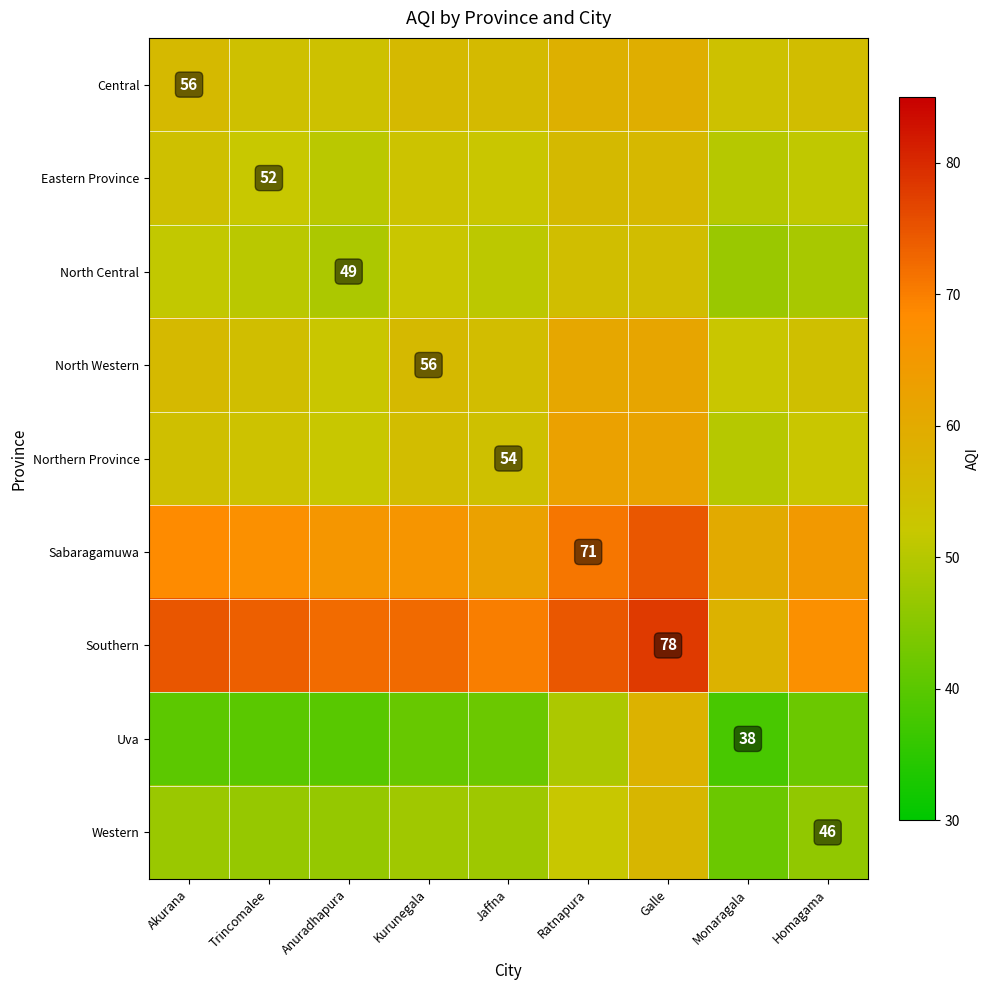

What is the difference between the maximum and minimum values in the Northern Province series?

12.5